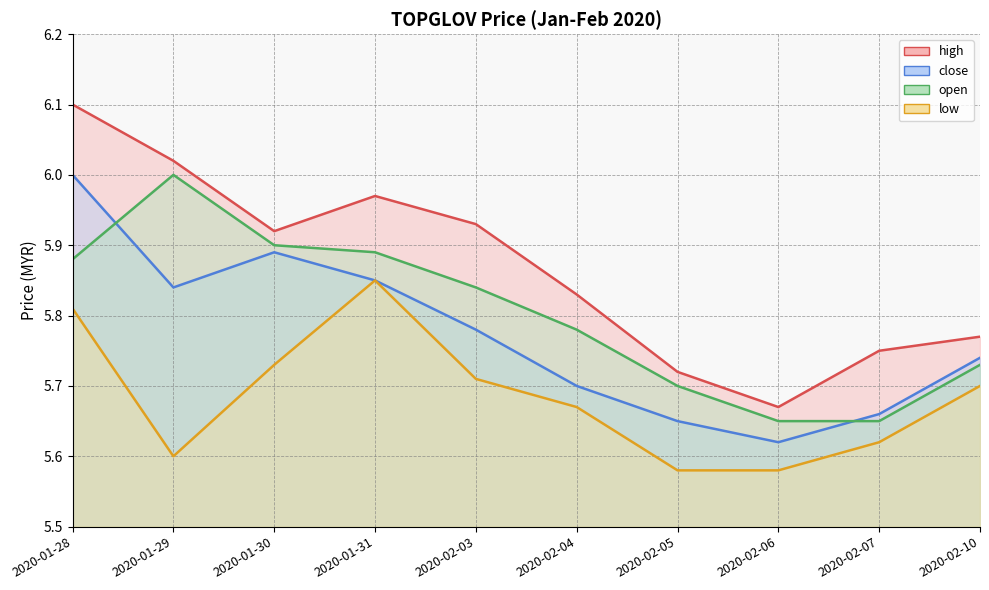

Reading left to right, what are all the values shown in this chart?

high: 2020-01-28=6.1	2020-01-29=6.0	2020-01-30=5.9	2020-01-31=6.0	2020-02-03=5.9	2020-02-04=5.8	2020-02-05=5.7	2020-02-06=5.7	2020-02-07=5.8	2020-02-10=5.8
close: 2020-01-28=6.0	2020-01-29=5.8	2020-01-30=5.9	2020-01-31=5.8	2020-02-03=5.8	2020-02-04=5.7	2020-02-05=5.7	2020-02-06=5.6	2020-02-07=5.7	2020-02-10=5.7
open: 2020-01-28=5.9	2020-01-29=6.0	2020-01-30=5.9	2020-01-31=5.9	2020-02-03=5.8	2020-02-04=5.8	2020-02-05=5.7	2020-02-06=5.7	2020-02-07=5.7	2020-02-10=5.7
low: 2020-01-28=5.8	2020-01-29=5.6	2020-01-30=5.7	2020-01-31=5.8	2020-02-03=5.7	2020-02-04=5.7	2020-02-05=5.6	2020-02-06=5.6	2020-02-07=5.6	2020-02-10=5.7